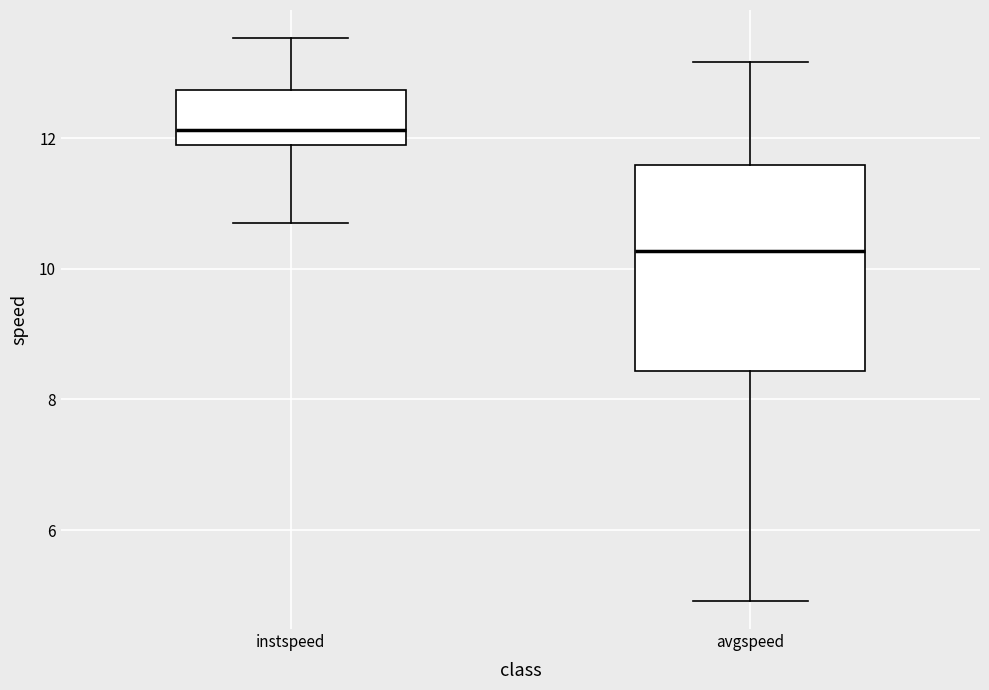

Which box is the tallest, from its lower edge to its upper edge?

avgspeed